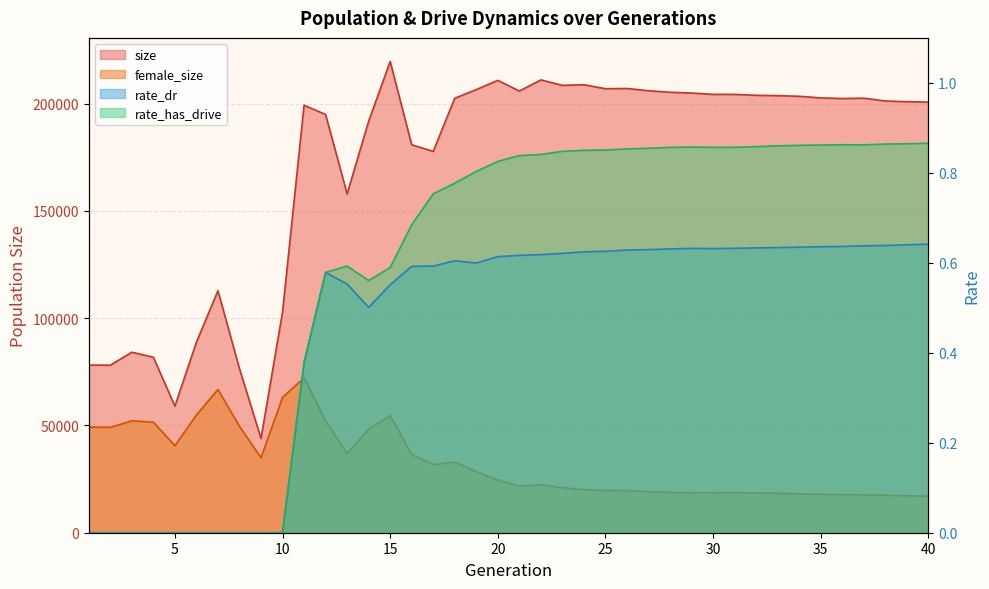

How many values in the rate_has_drive series exceed 0?

30